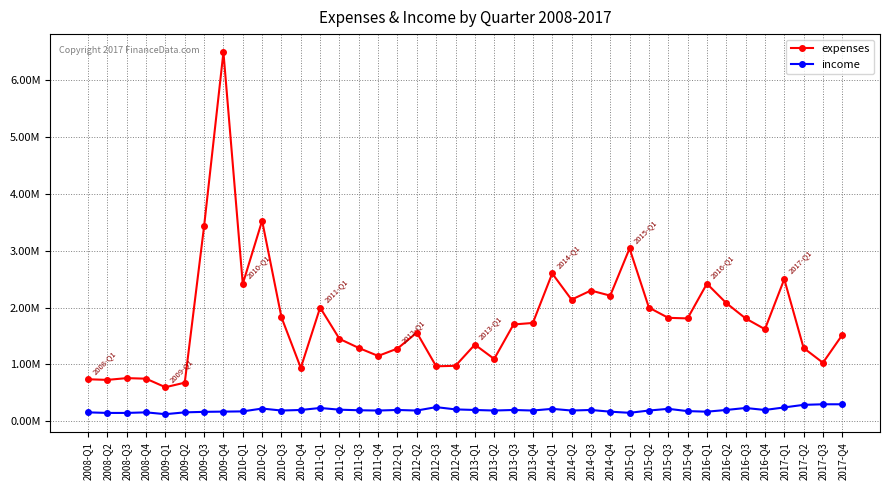

Which label corresponds to the smallest value in the chart?

2009-Q1